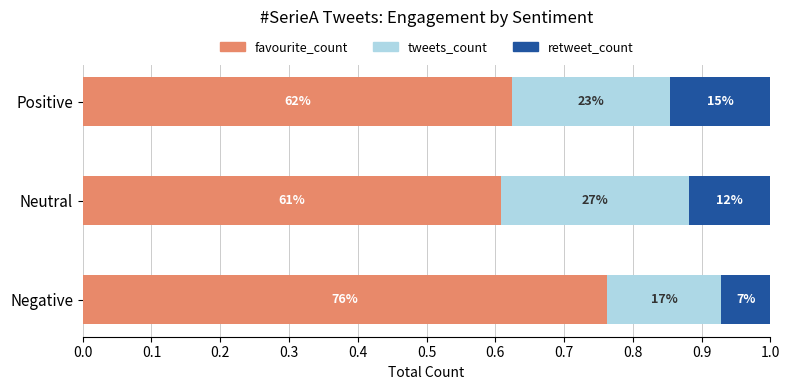

What are all the series names shown in the legend?

favourite_count, tweets_count, retweet_count